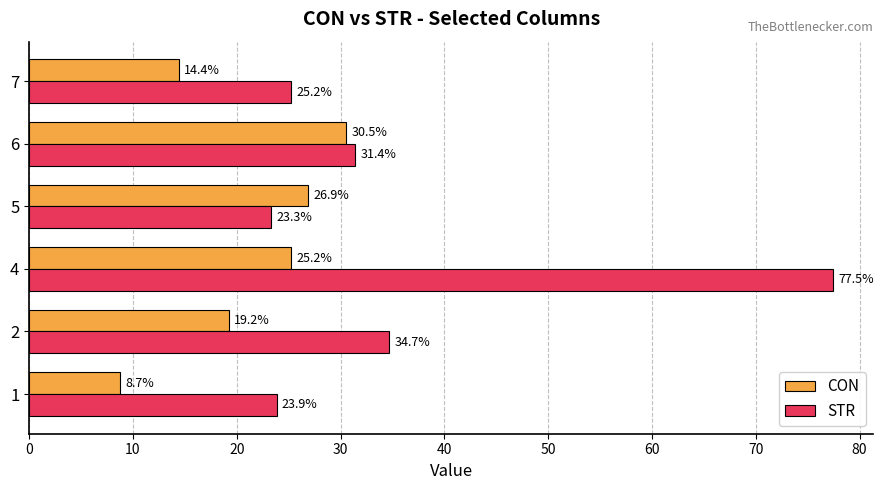

The value of CON at 5 is 6.9. True or false?

False